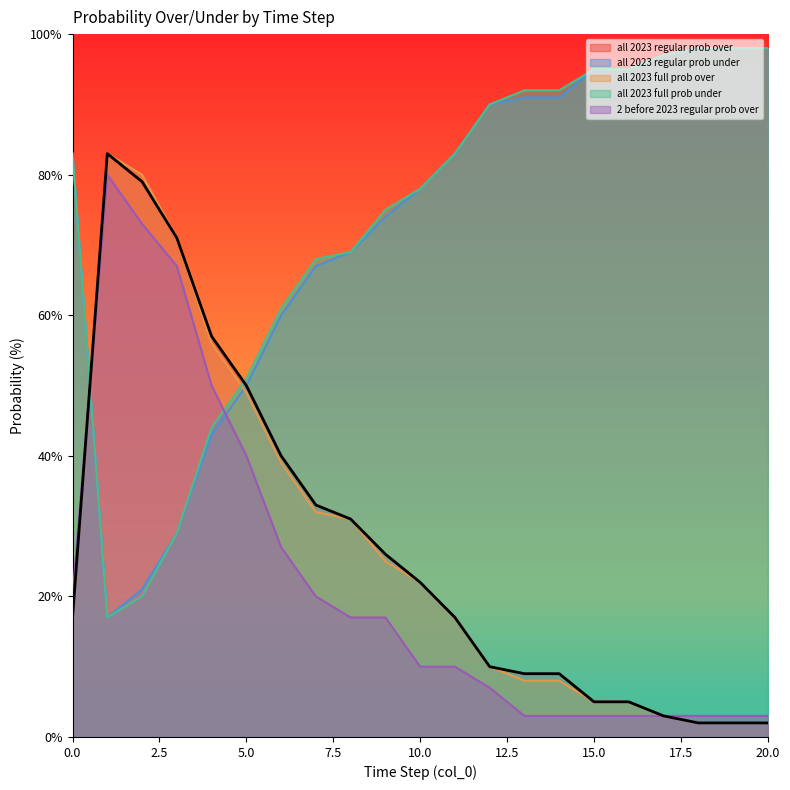

Which series has the largest total across all categories?

all 2023 full prob under